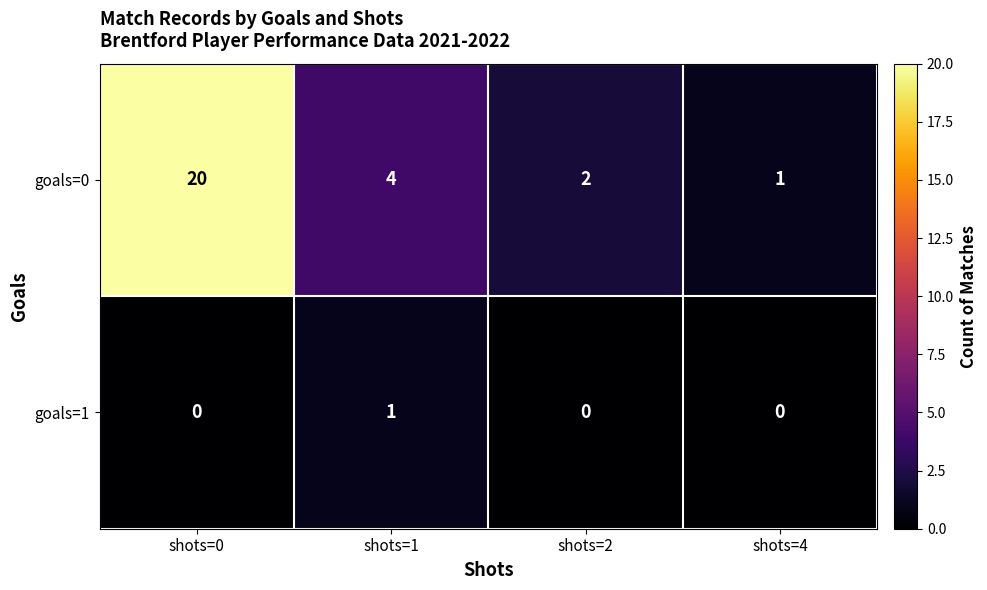

Is it true that goals=0 equals 0 at shots=4?

False